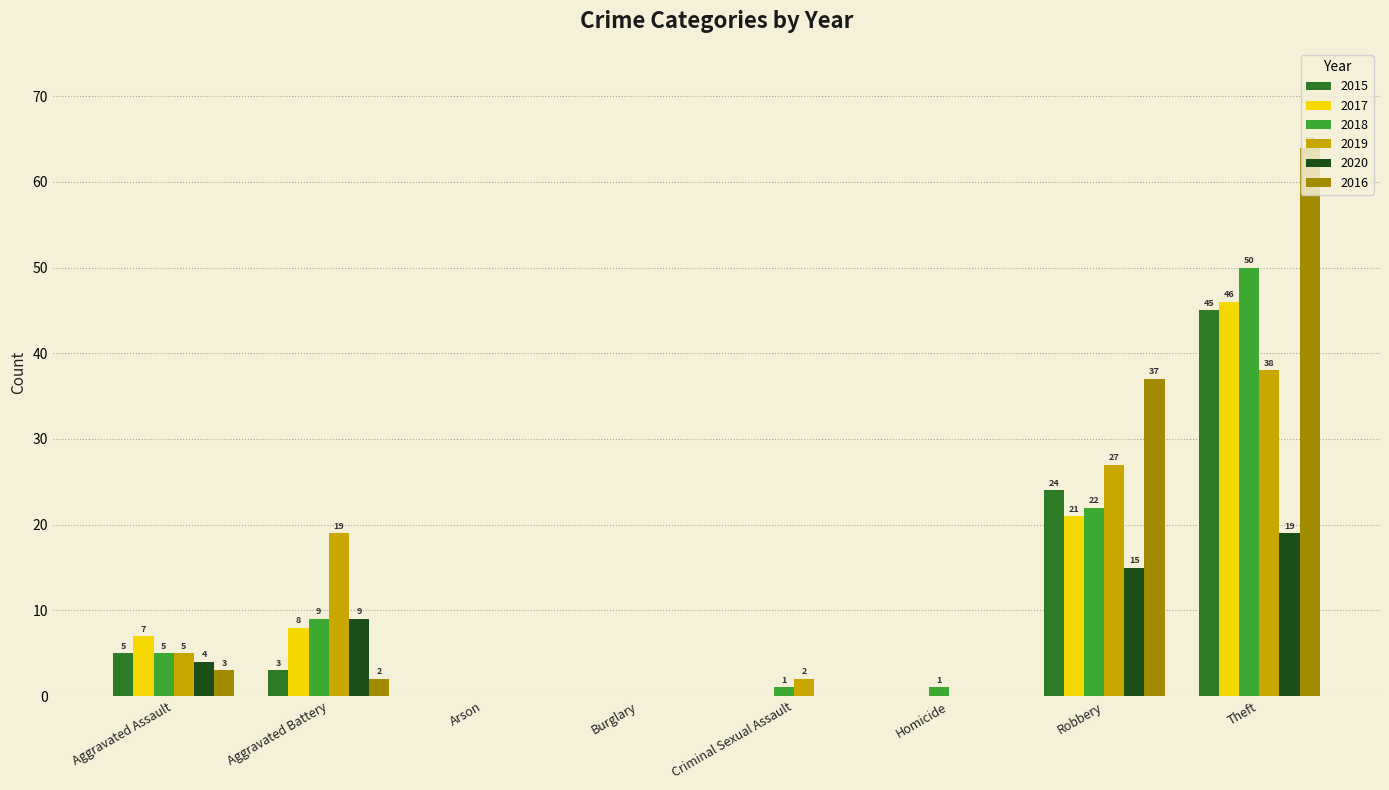

What is the sum of the 2019 values at Robbery and Aggravated Assault?

32